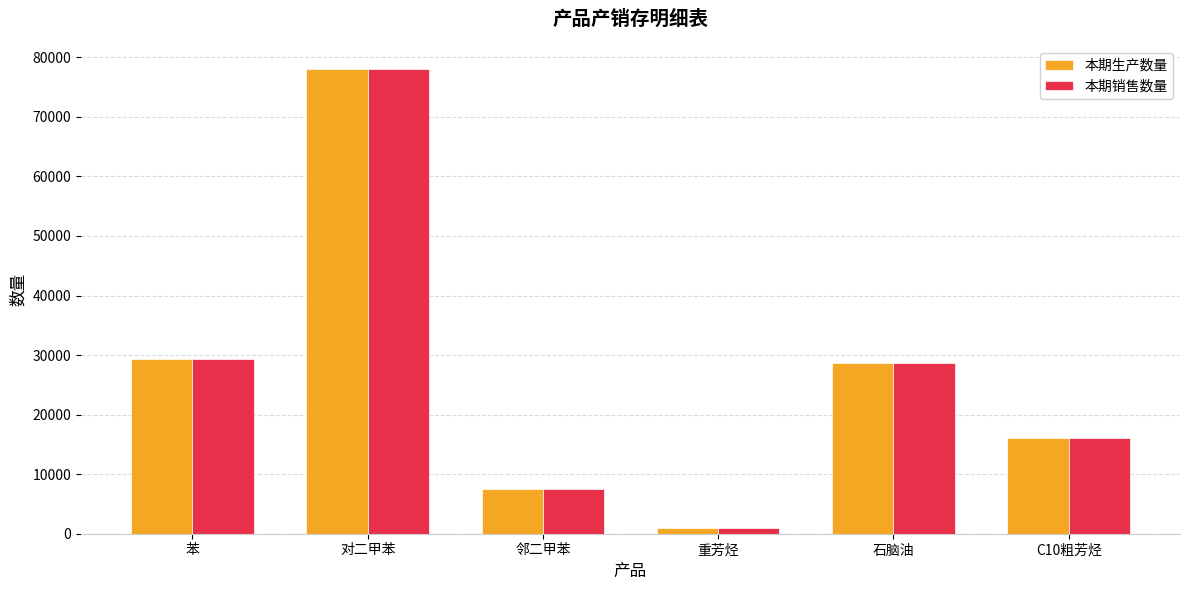

What is the average value of the 本期销售数量 series?

26750